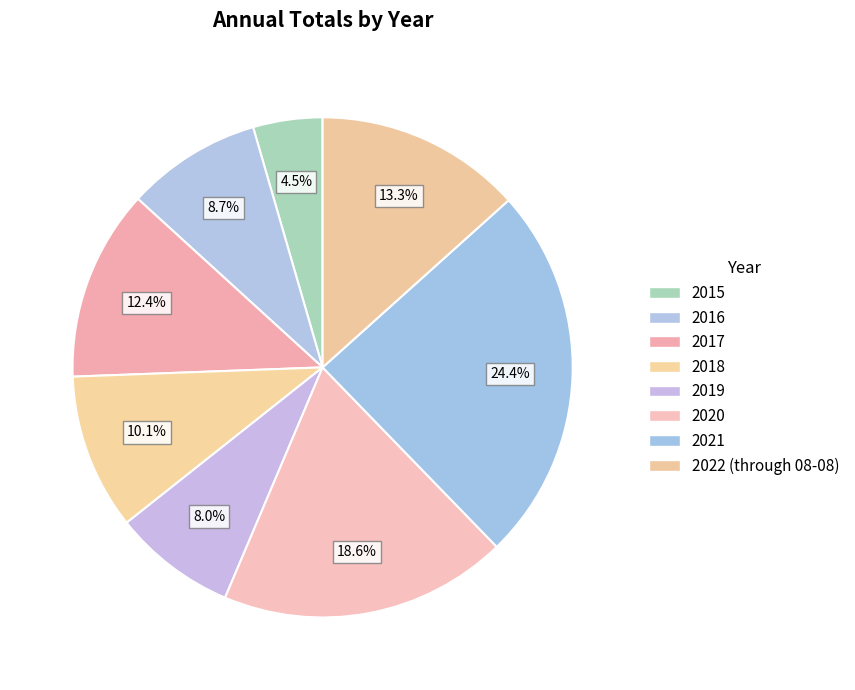

What is the smallest slice in the pie chart?

2015